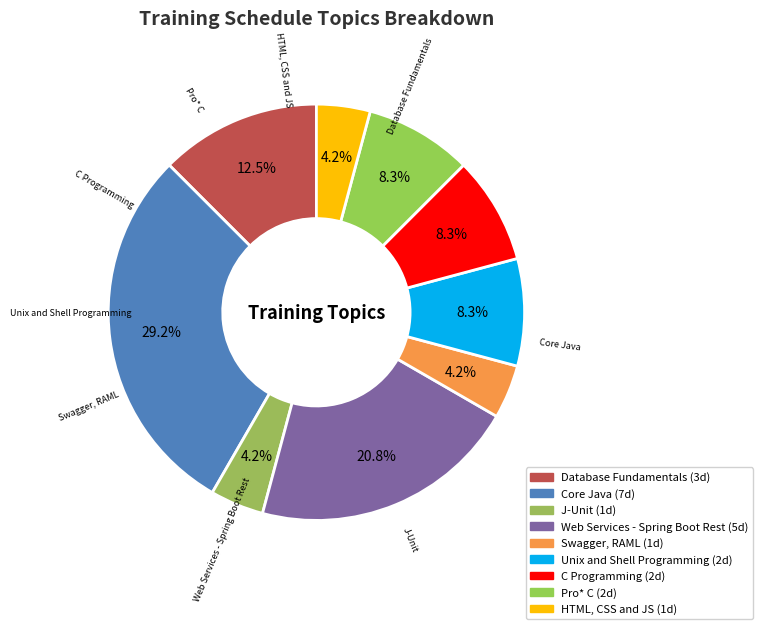

Which category has the smallest portion of the pie?

J-Unit